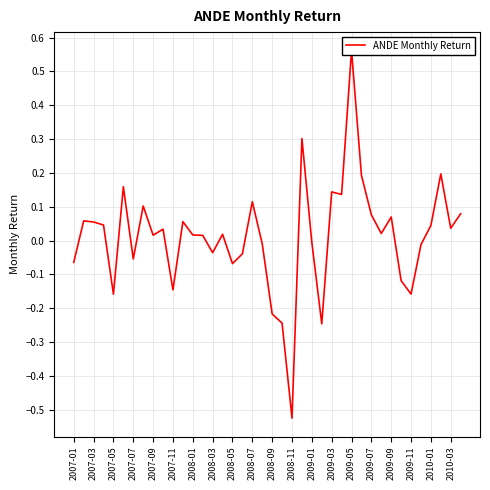

Count the number of data series in this chart.

1